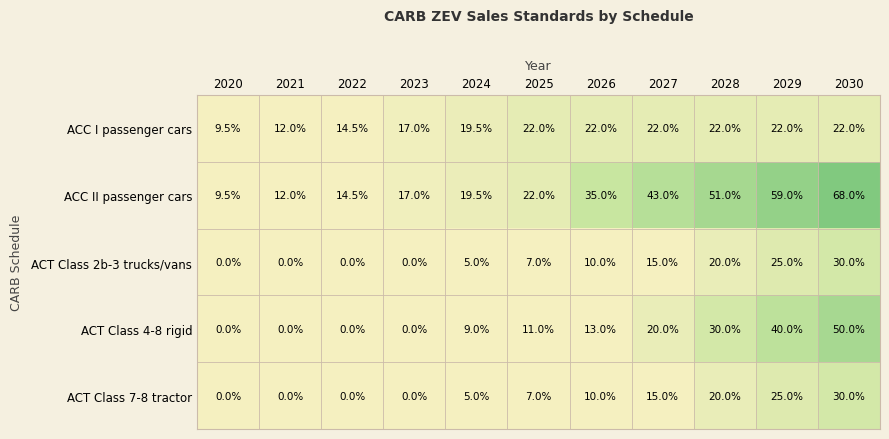

Is the value of ACT Class 4-8 rigid at 2026 greater than the value of ACT Class 7-8 tractor at 2028?

No